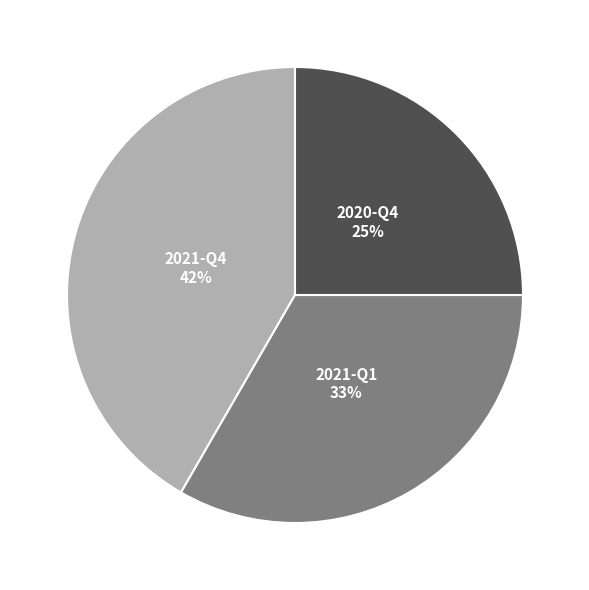

To the nearest percent, what is the difference between the largest and smallest slice percentages?

17%